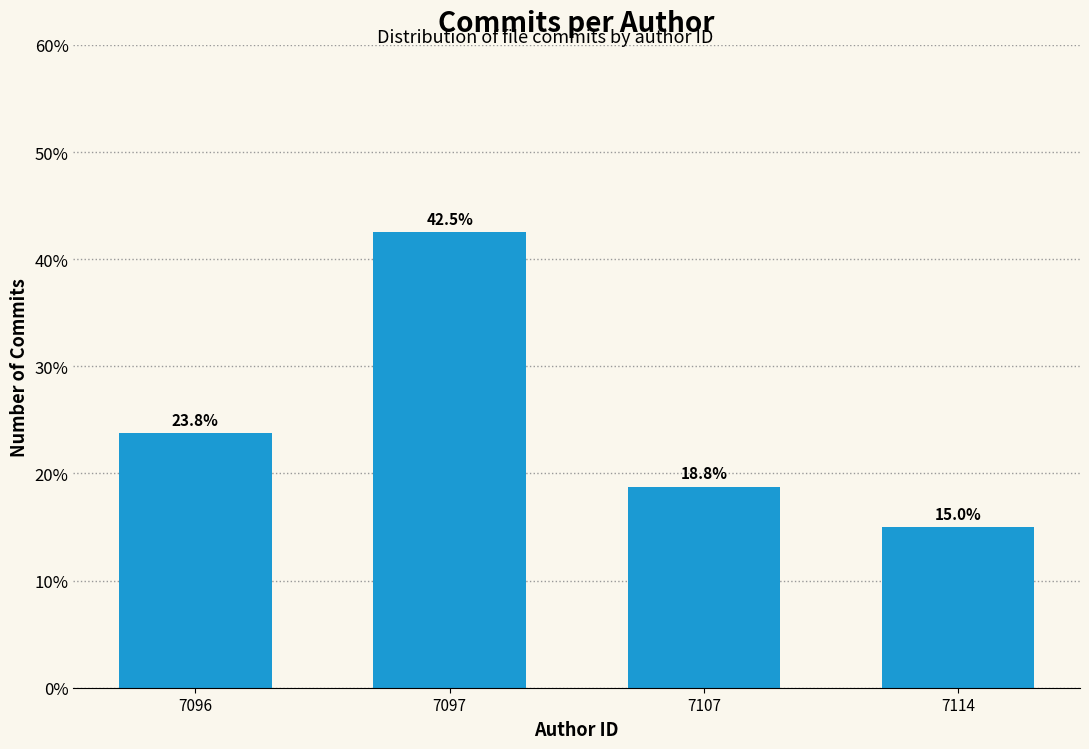

Reading right to left, list all the values displayed in this chart.

15.0	18.8	42.5	23.8